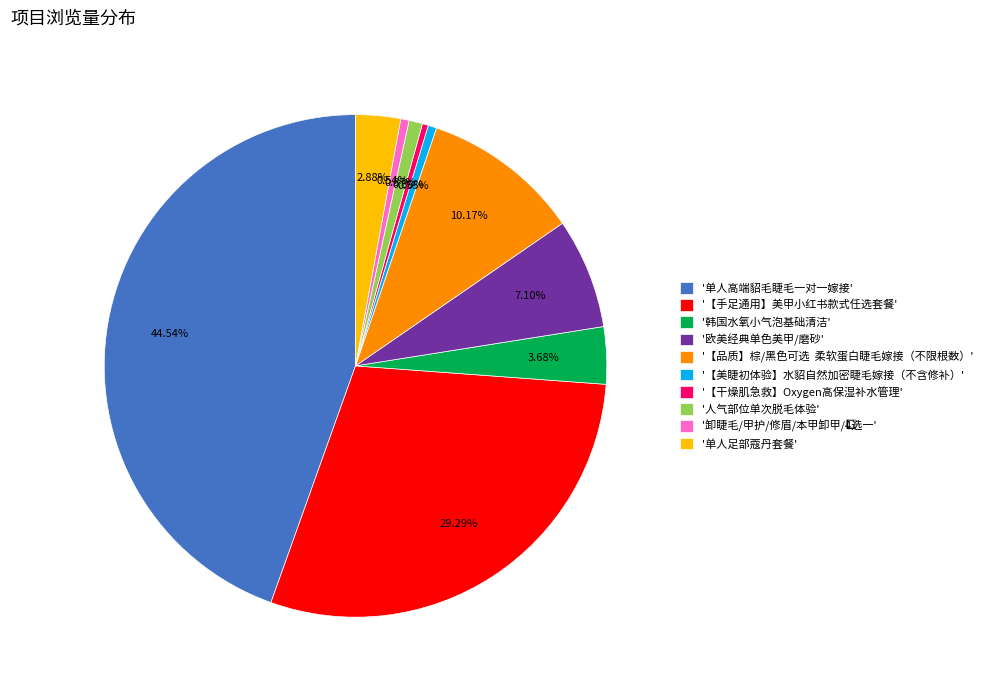

Which has a higher value, '韩国水氧小气泡基础清洁' or '【美睫初体验】水貂自然加密睫毛嫁接（不含修补）'?

'韩国水氧小气泡基础清洁'